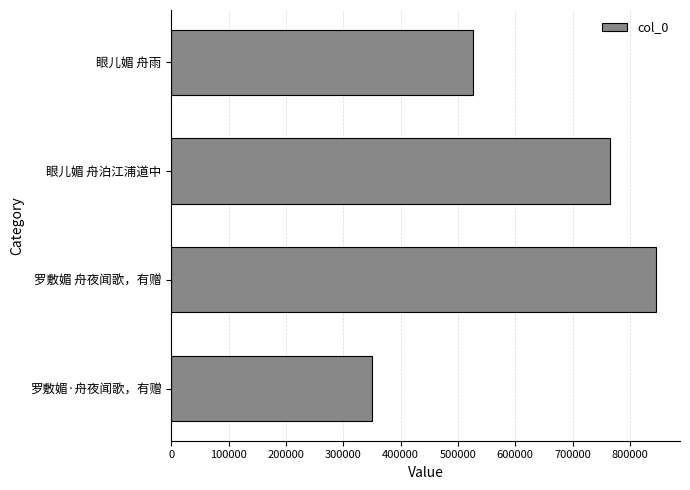

Which category has the lowest value across all series?

罗敷媚·舟夜闻歌，有赠